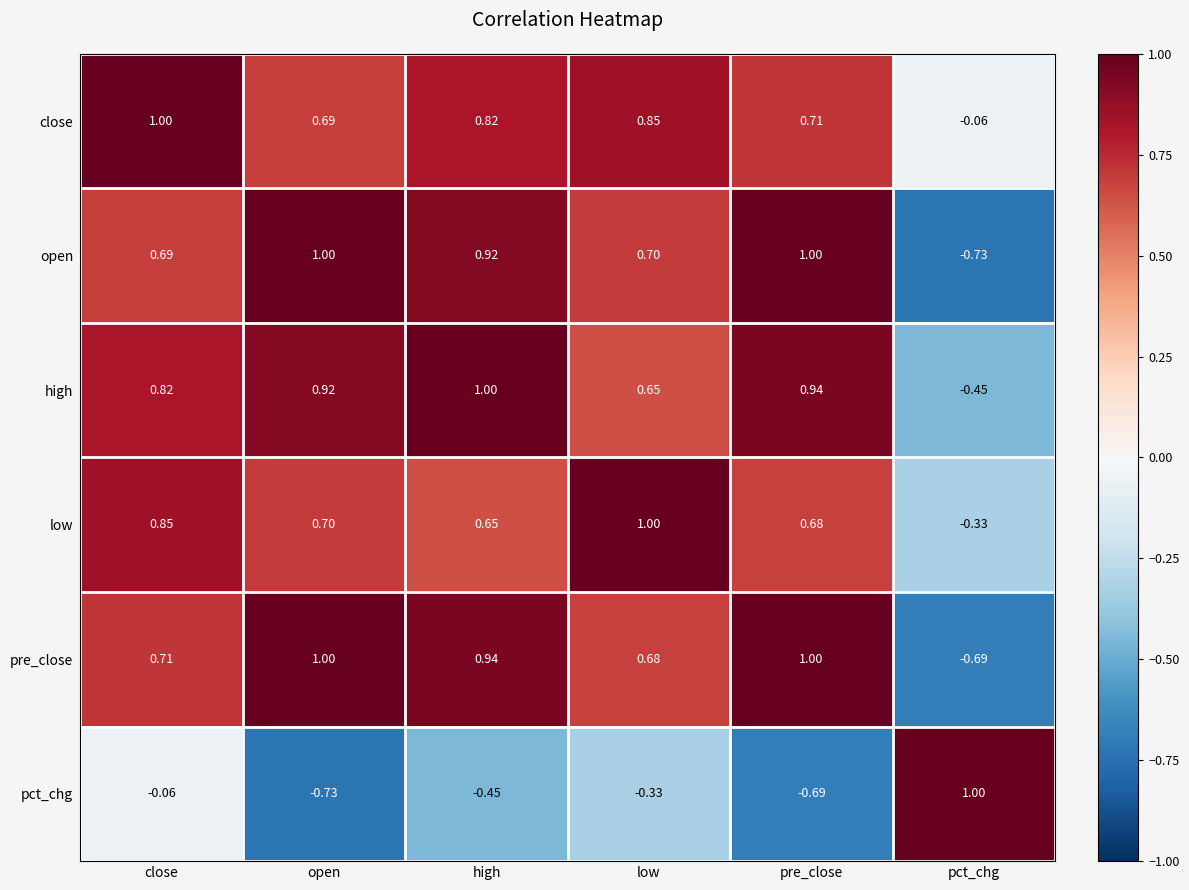

Rank the categories by low value from lowest to highest.

pct_chg, high, pre_close, open, close, low